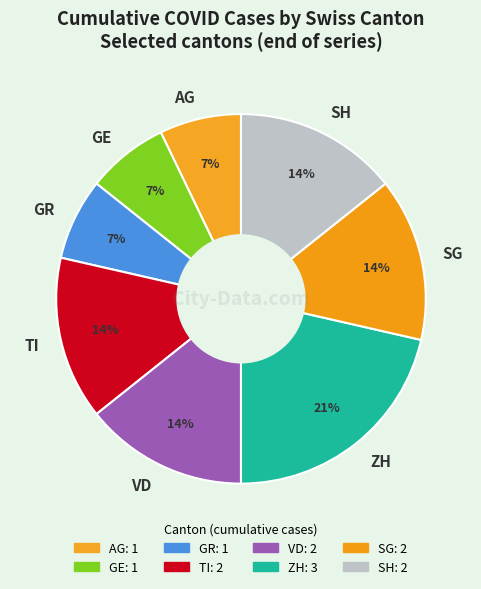

Which slice is the largest?

ZH